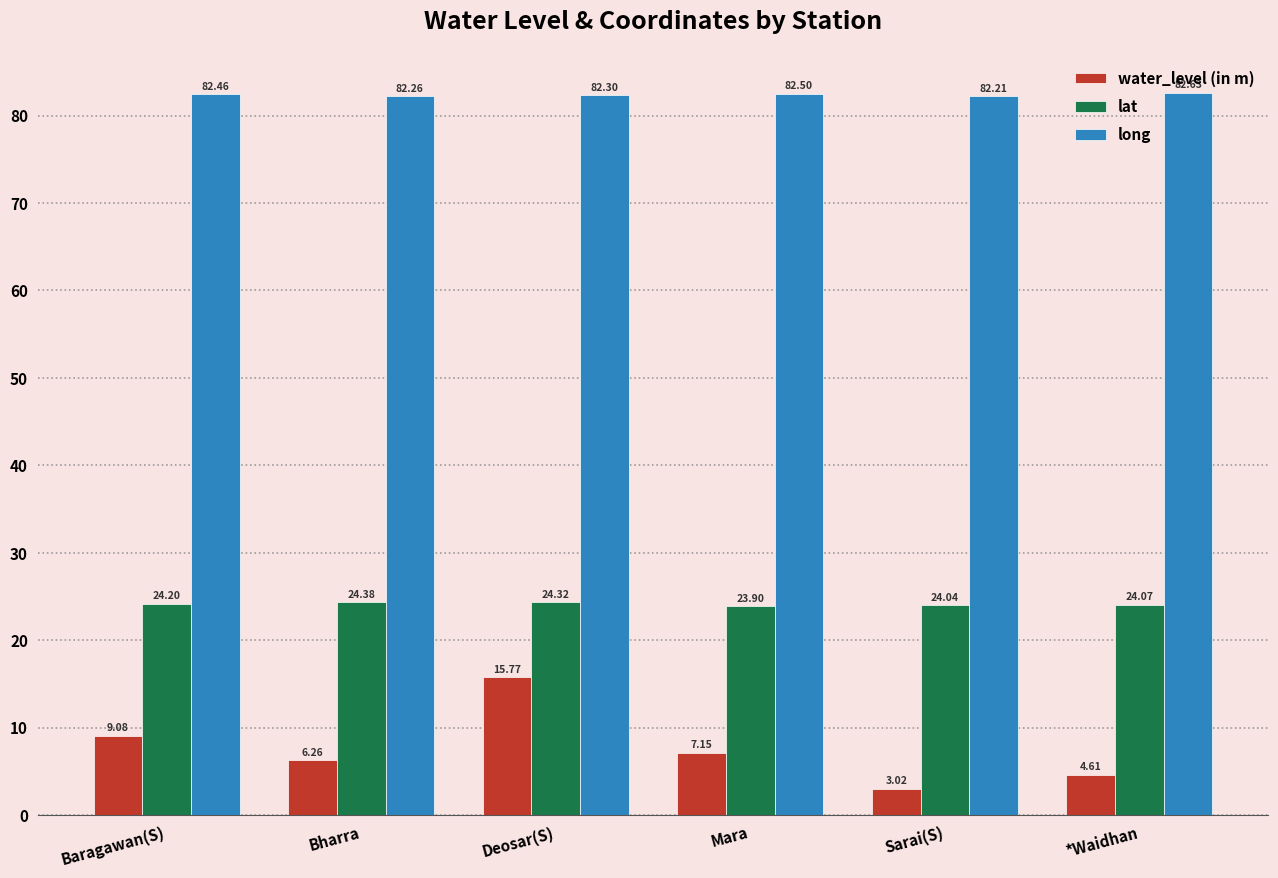

Between Deosar(S) and Sarai(S), which series saw the biggest shift?

water_level (in m)